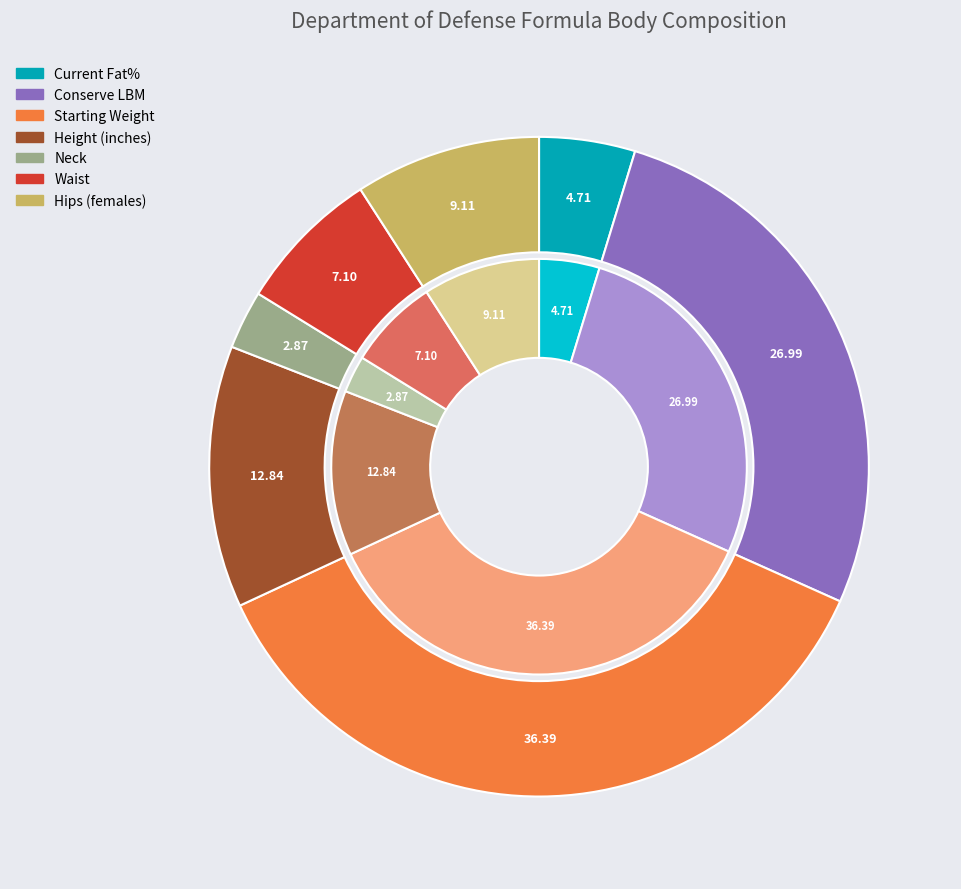

True or false: Conserve LBM accounts for 40% of the total.

False